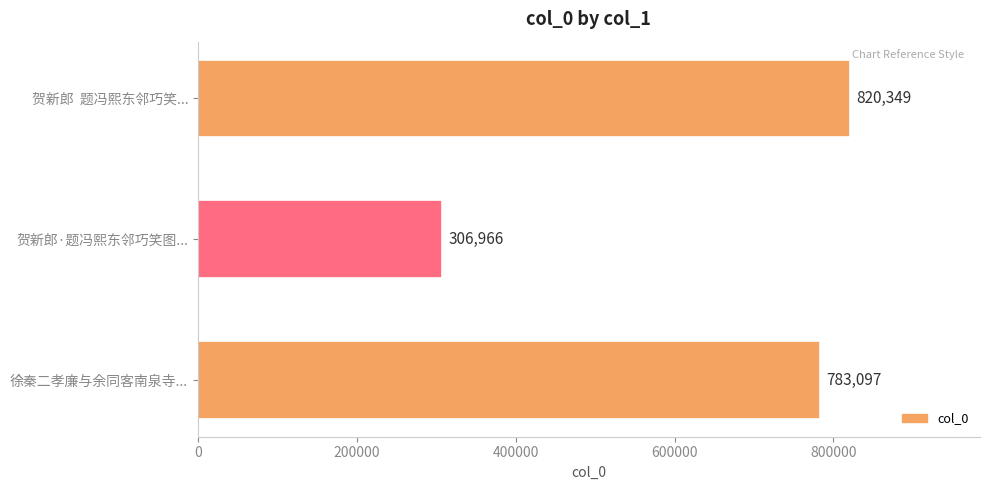

What is the maximum value shown in the chart?

820349